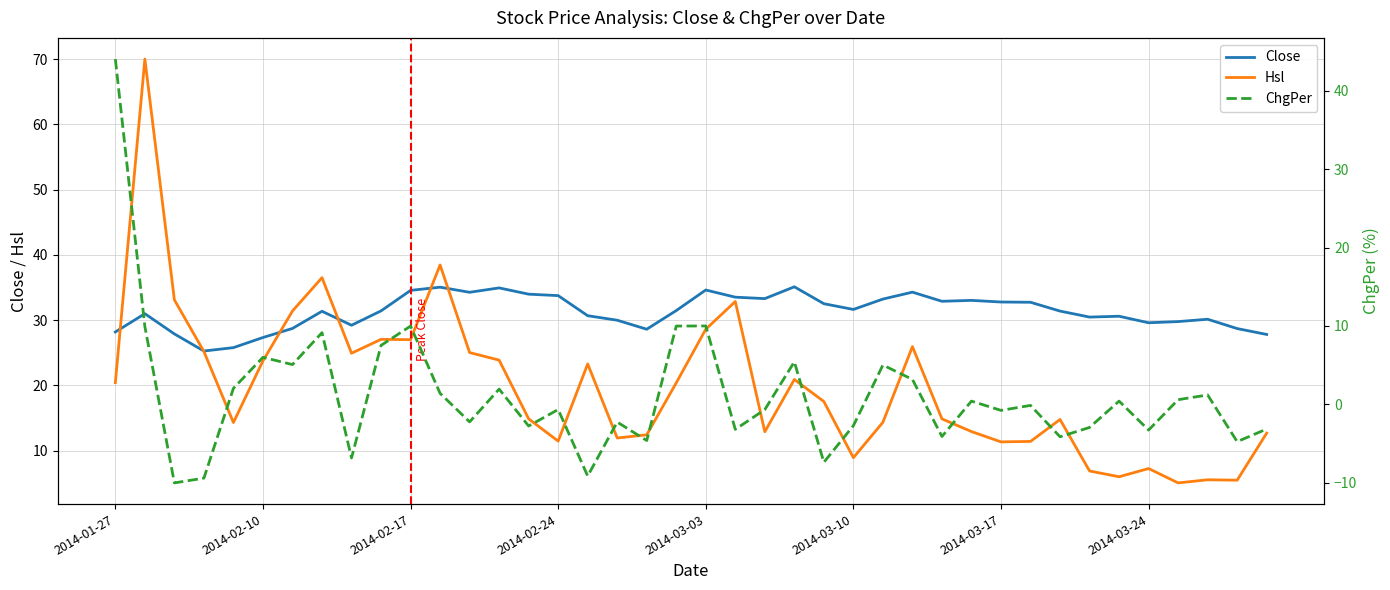

Is it true that Hsl equals 2.8 at 38?

False